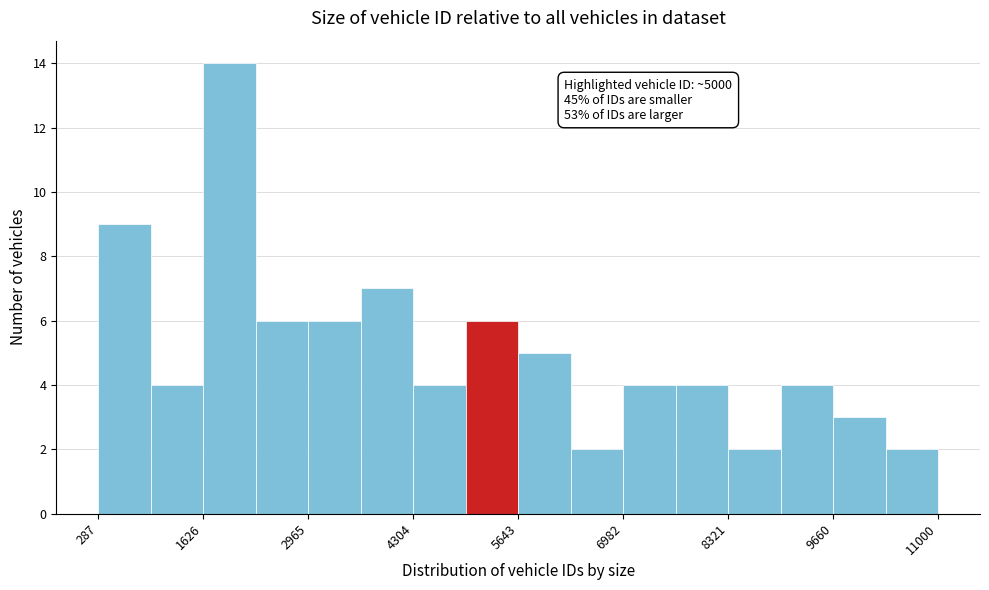

Around what value on the x-axis is the tallest bar? Give the approximate position of its centre, as read against the axis.

2000